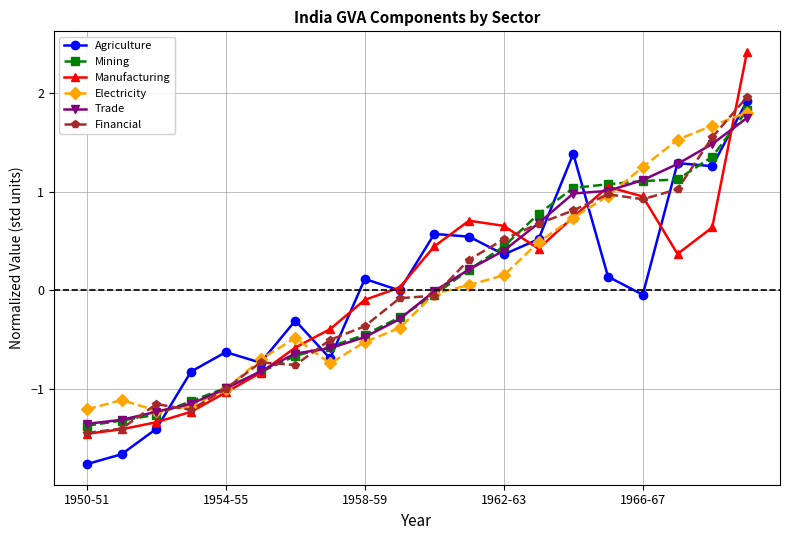

What is the maximum value shown in the chart?

2.4